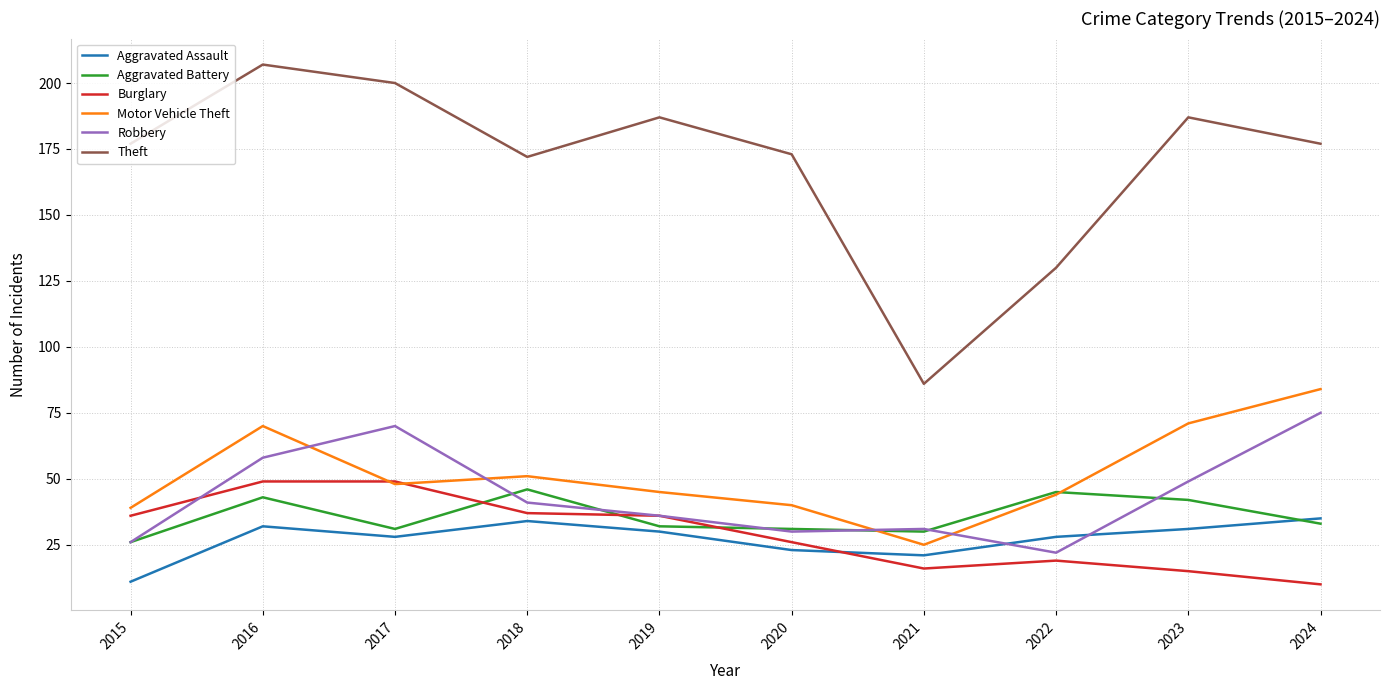

Which series ends up on top after the final intersection of Robbery and Burglary?

Robbery